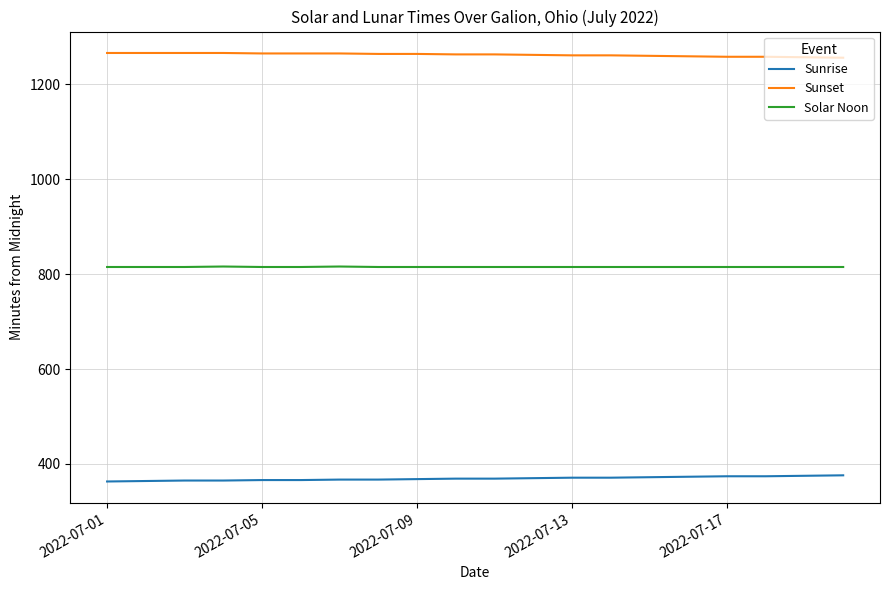

True or false: Sunset and Sunrise intersect in this chart.

False